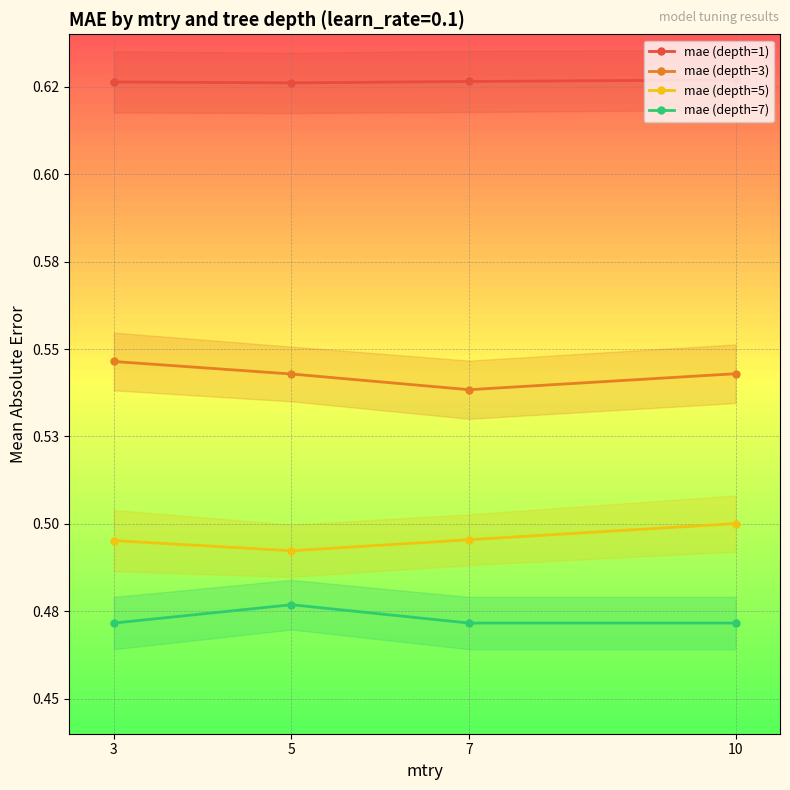

What is the value of the mae (depth=3) point at the 4th from the left?

0.5